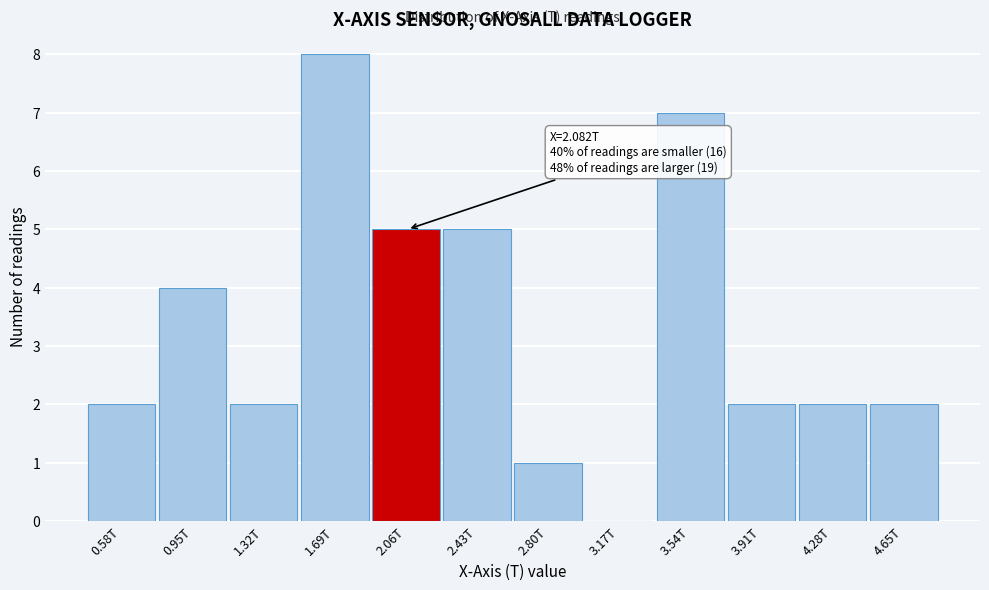

Reading right to left, extract all data points from this chart.

4.65T=2	4.28T=2	3.91T=2	3.54T=7	3.17T=0	2.80T=1	2.43T=5	2.06T=5	1.69T=8	1.32T=2	0.95T=4	0.58T=2